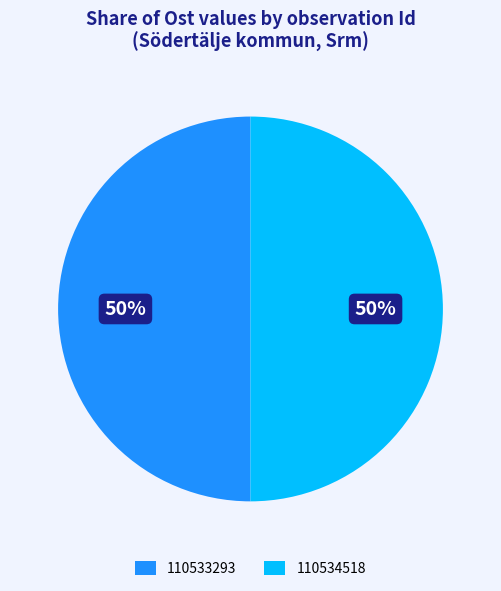

Do 110534518 and 110533293 together represent more than half of the pie?

Yes